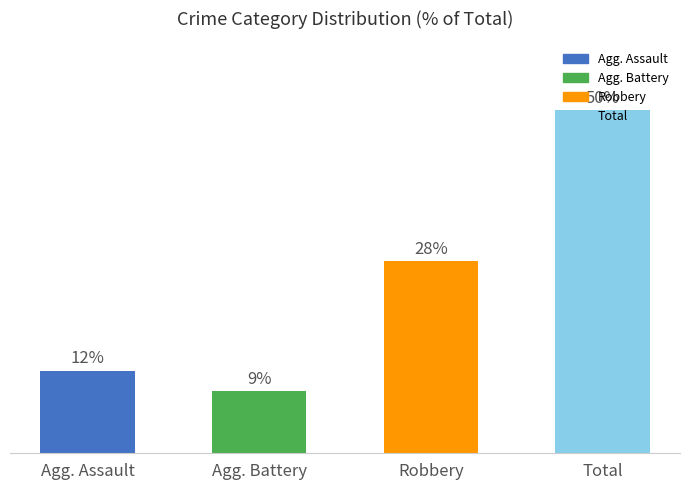

What is the label of the 3rd bar from the left?

Robbery